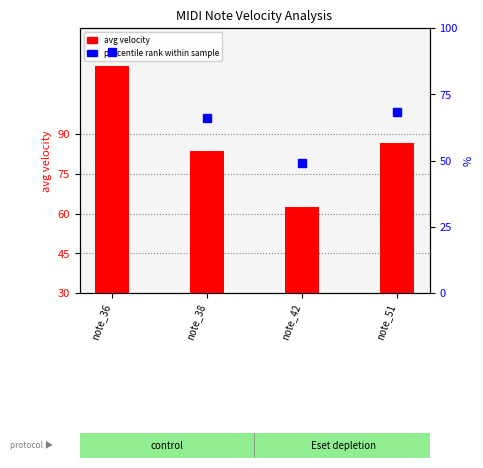

Reading left to right, transcribe all the data shown in this chart.

115.5	83.8	62.4	86.7